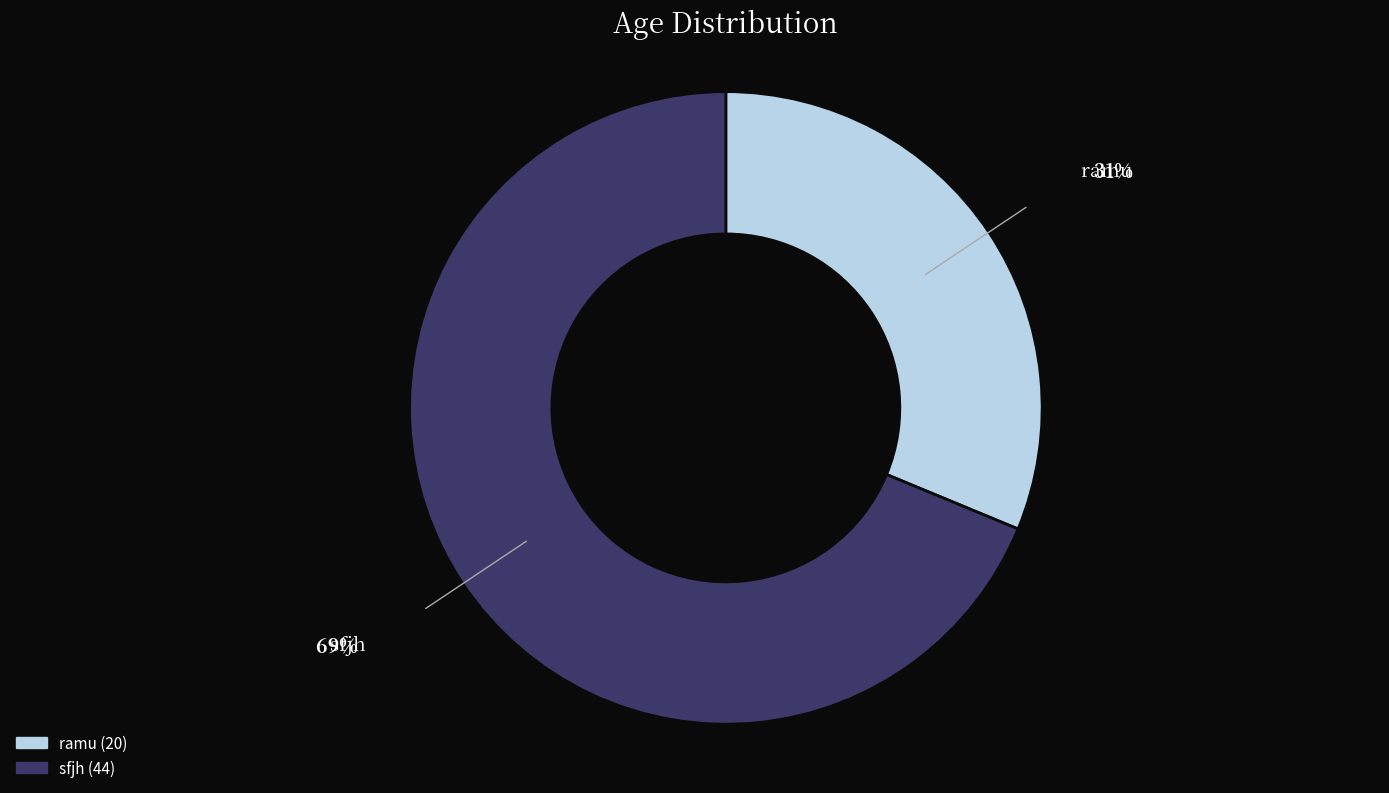

Which slice is the largest?

sfjh